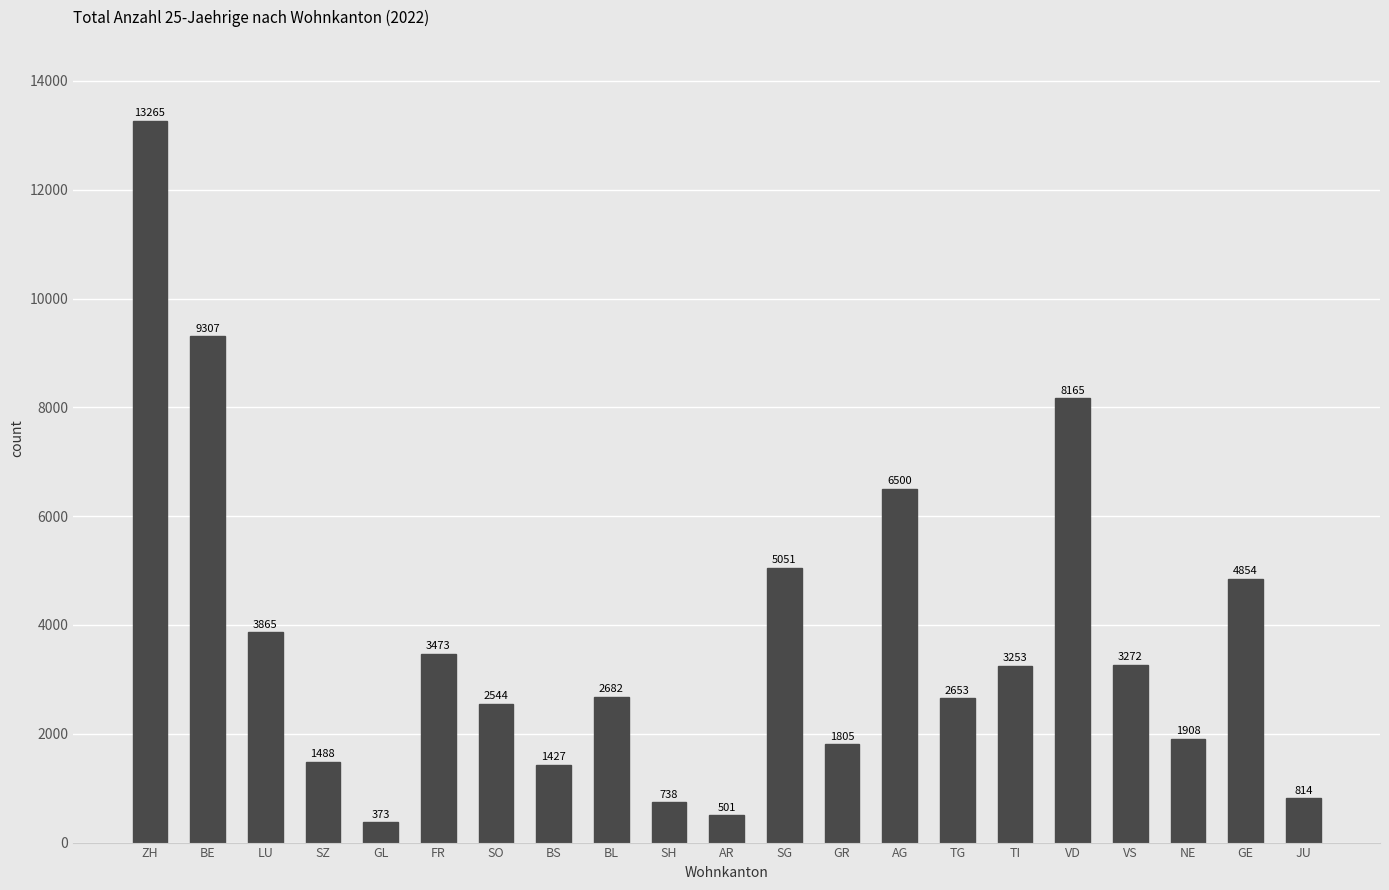

What is the difference between the second highest and second lowest values?

8806